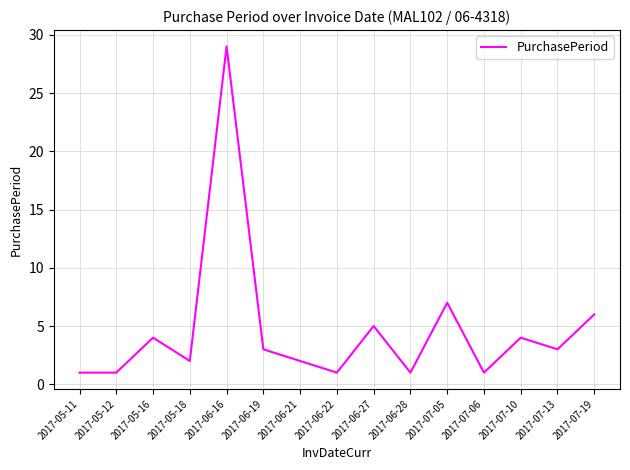

Which category has the highest value across all series?

2017-06-16